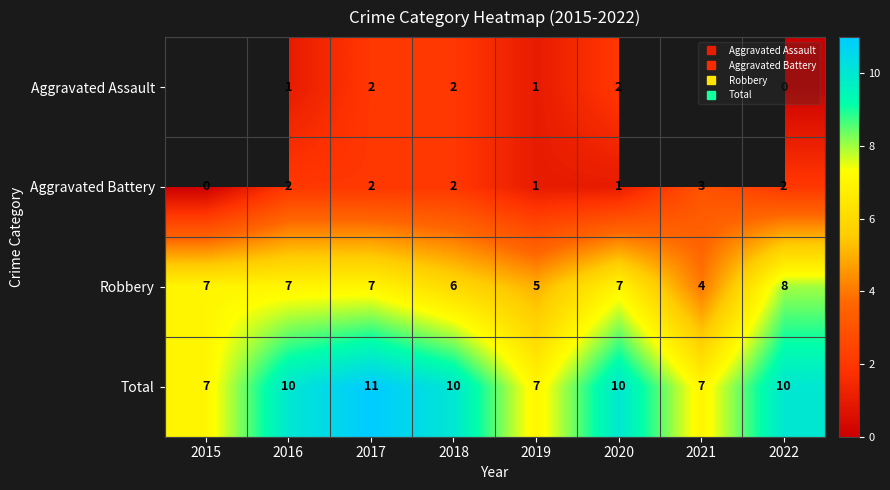

What is the difference between the maximum and minimum values in the Total series?

4.0